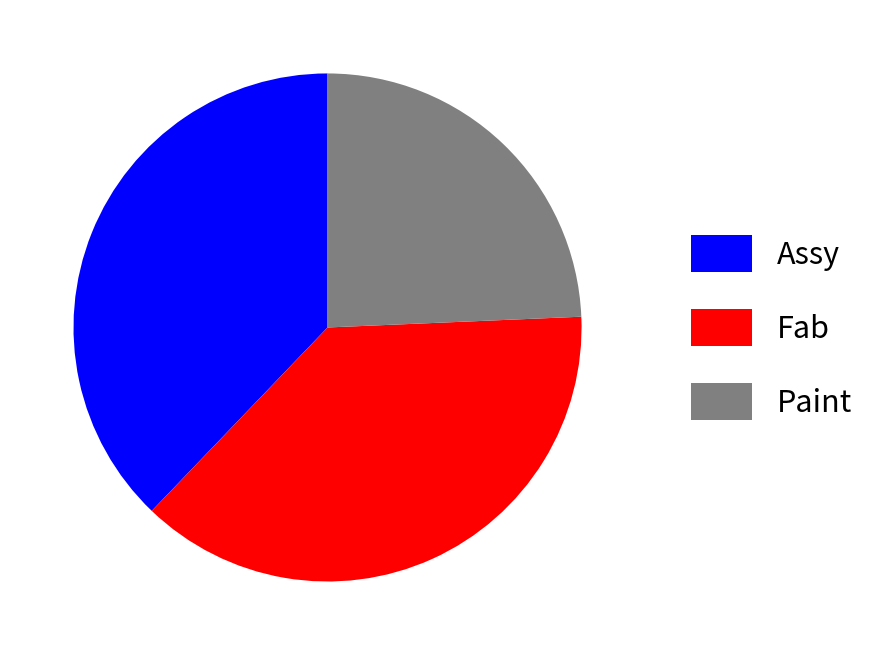

Which has a higher value, Fab or Paint?

Fab